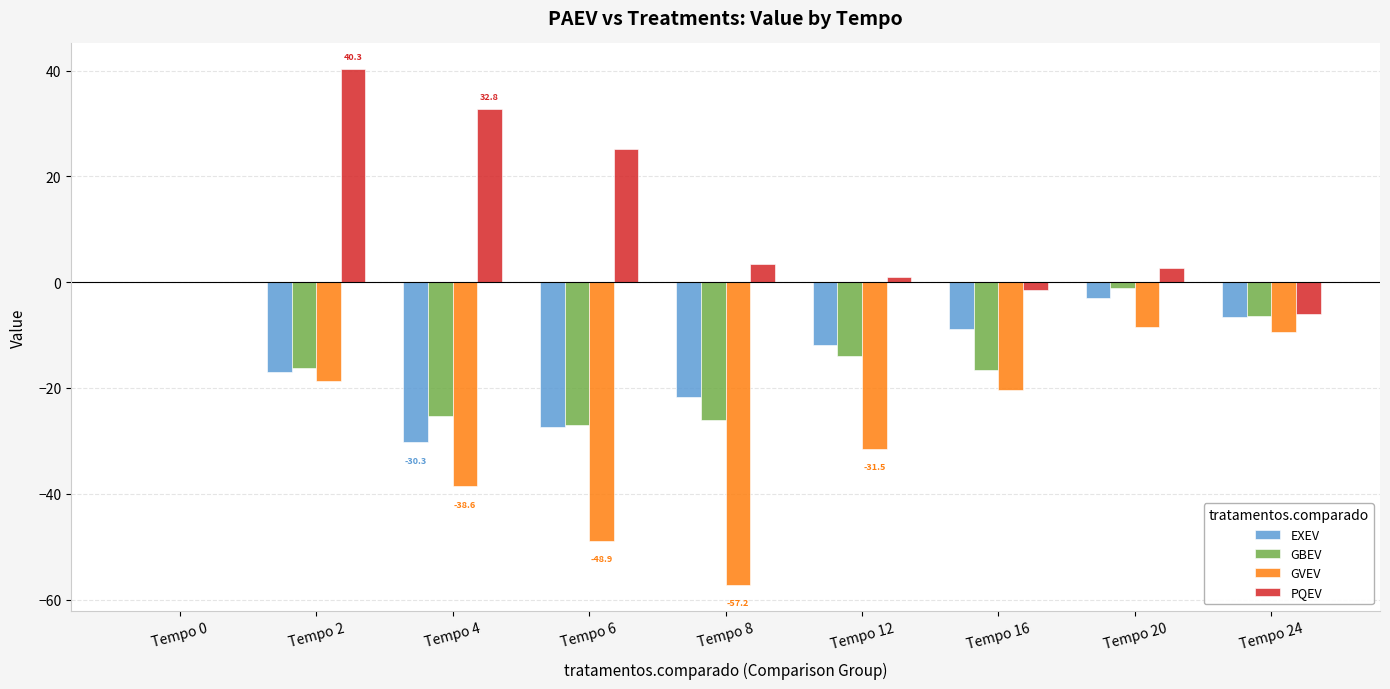

How many groups of bars are there?

9